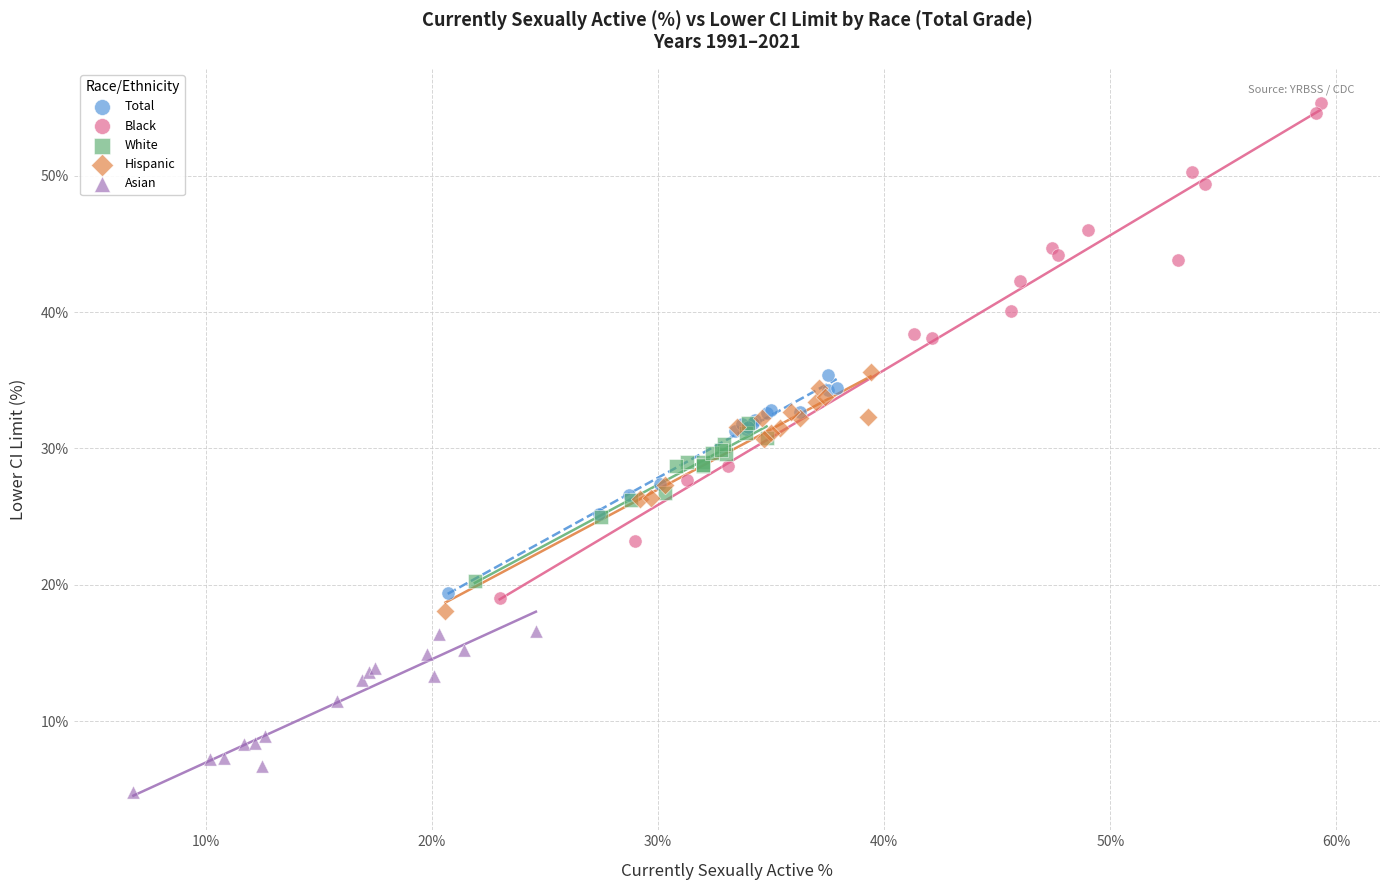

Which series has the widest spread of Y values?

Black